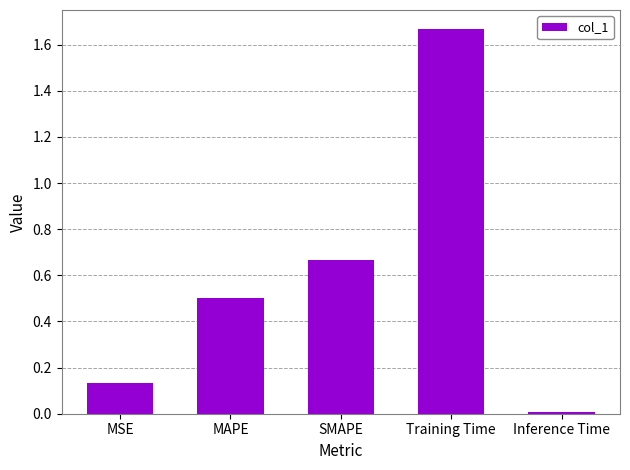

Does the chart contain stacked bars?

No